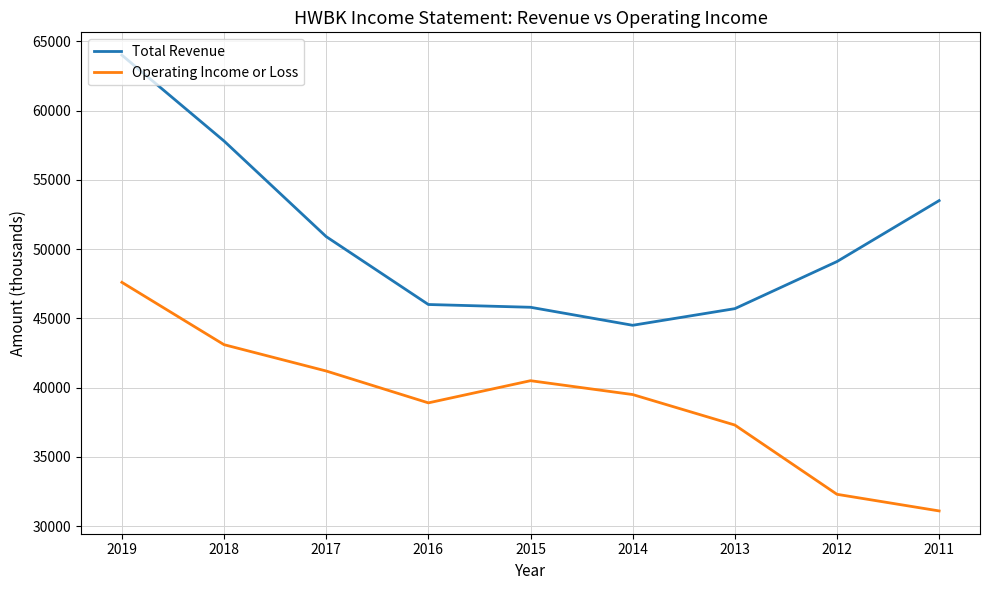

What is the difference between the highest and lowest values at 2015?

5300